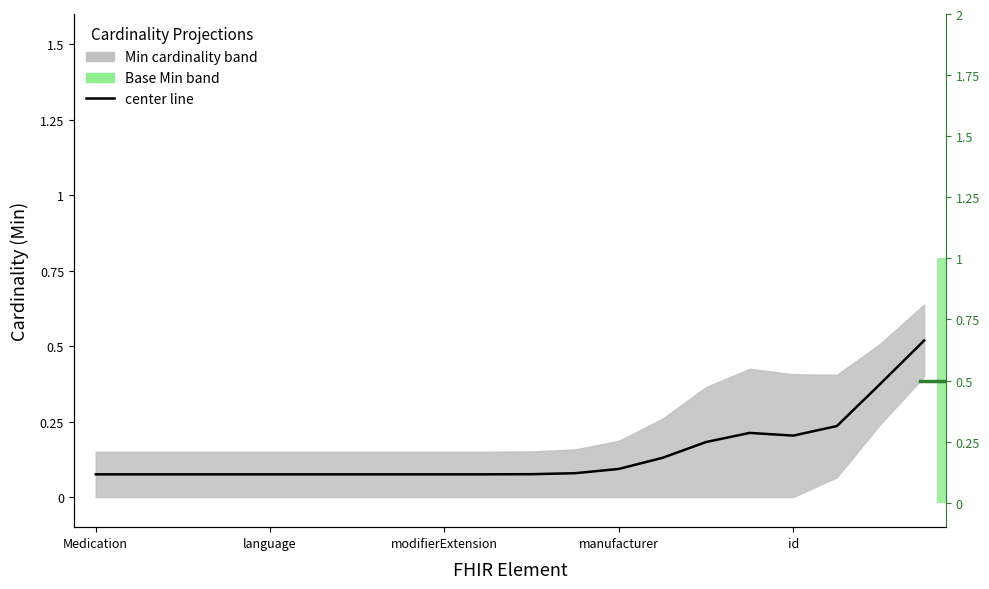

What is the difference between the second highest and minimum values?

0.3